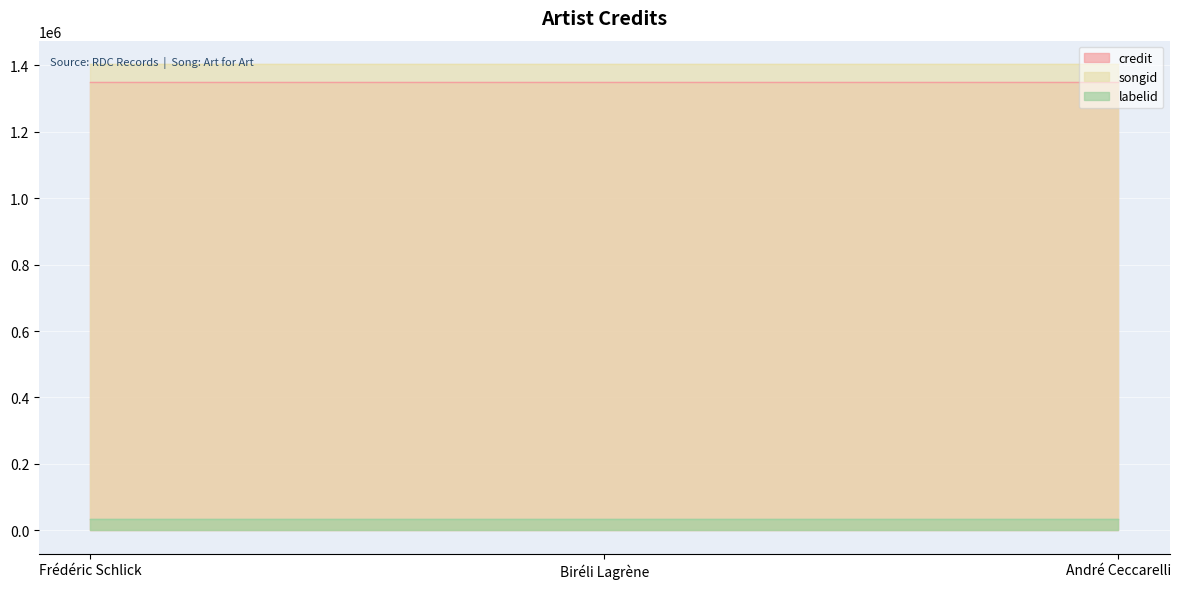

Between Frédéric Schlick and Biréli Lagrène, which series saw the biggest shift?

credit